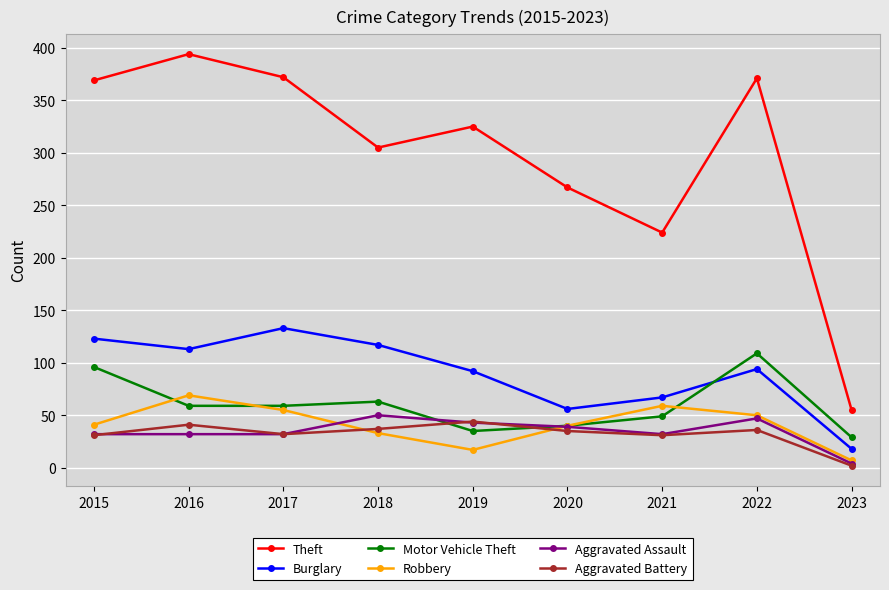

Is it true that Burglary equals 124 at 2019?

False